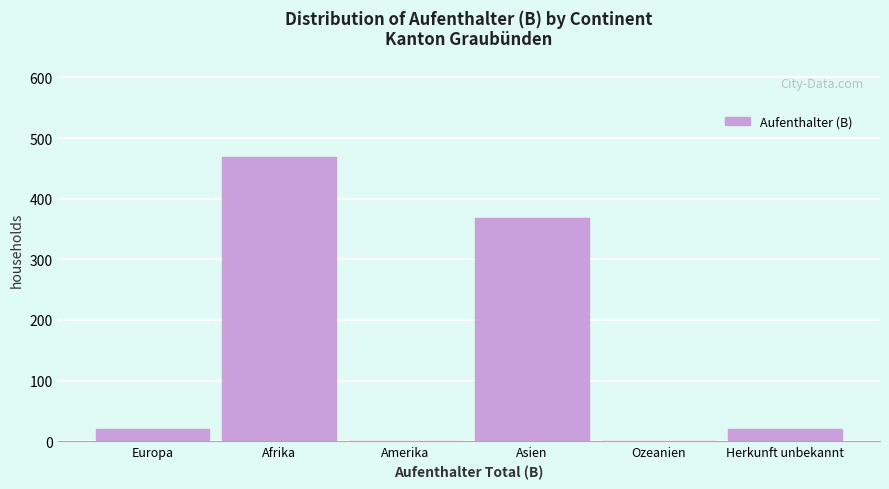

Reading right to left, list all the values displayed in this chart.

Herkunft unbekannt=20	Ozeanien=0	Asien=368	Amerika=0	Afrika=468	Europa=20